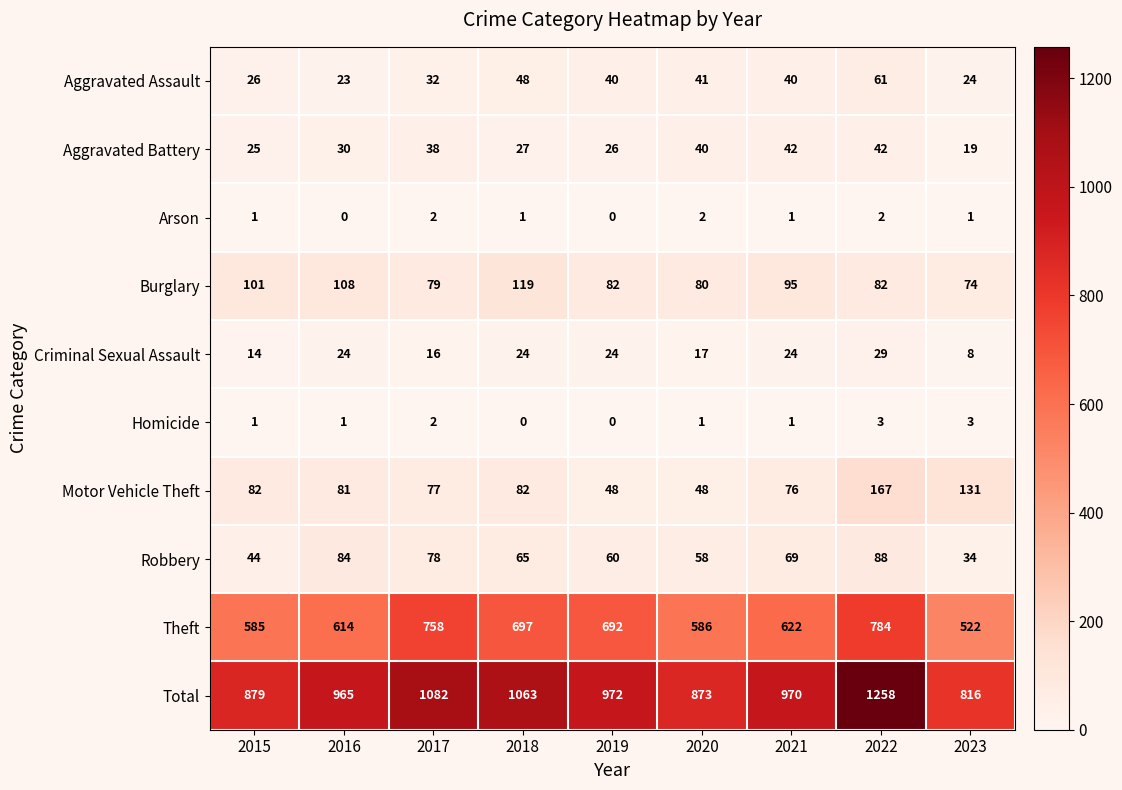

Which series has the largest total across all categories?

Total